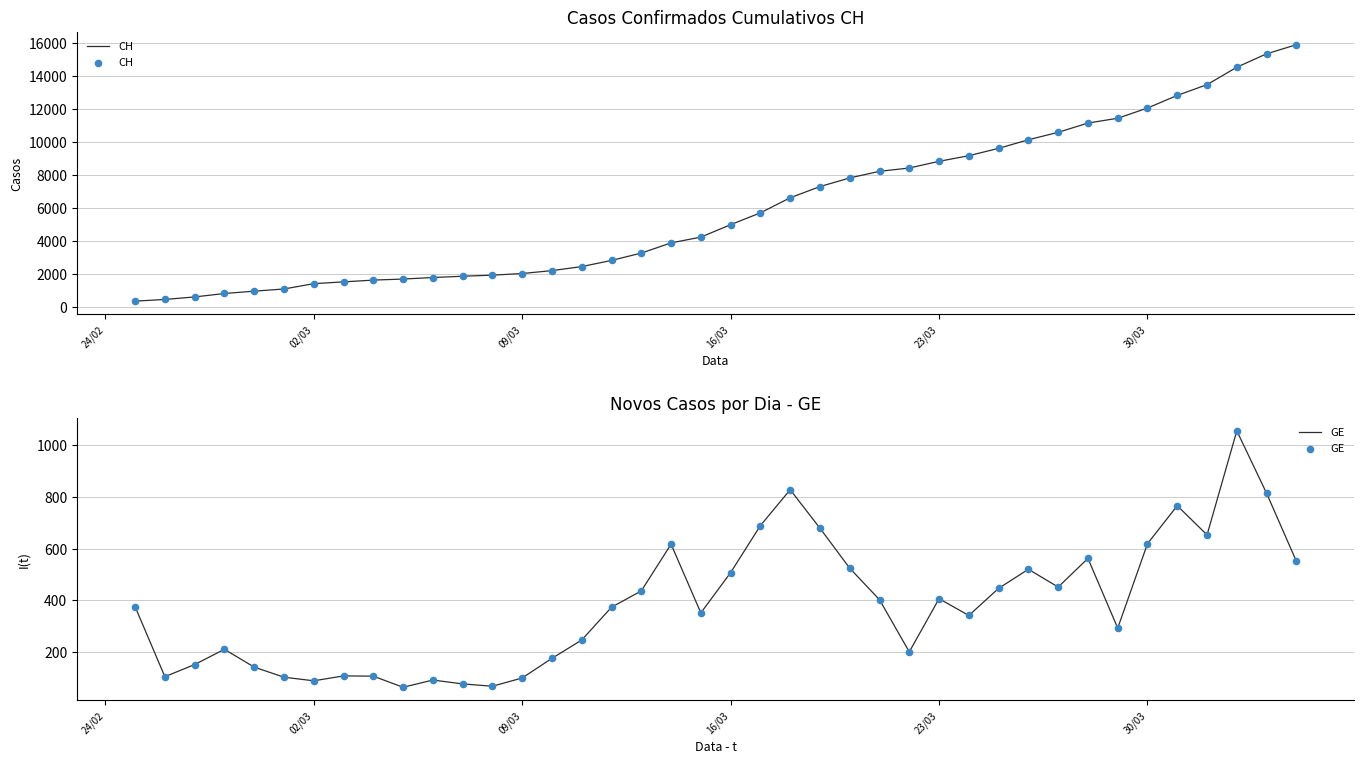

What are all the series names shown in the legend?

CH, GE